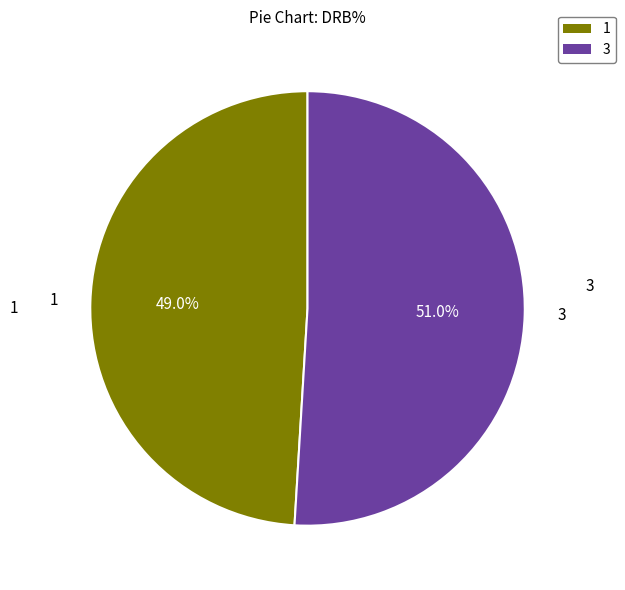

How many slices are in this pie chart?

2